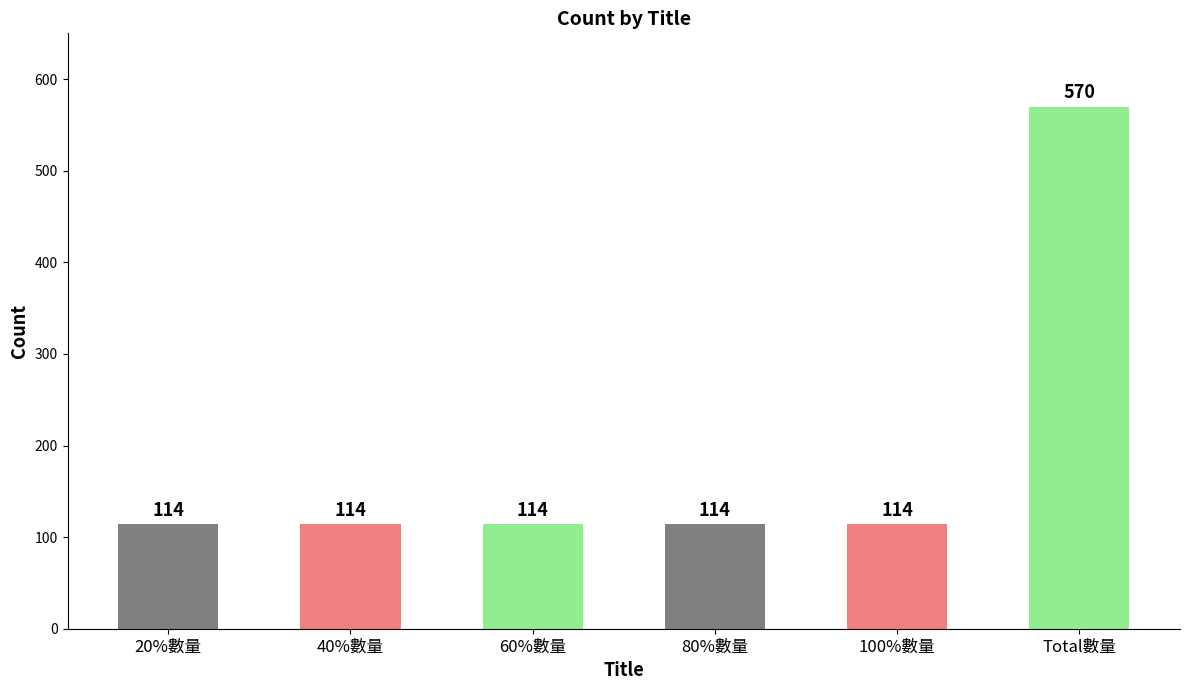

How many data points are above 114?

1